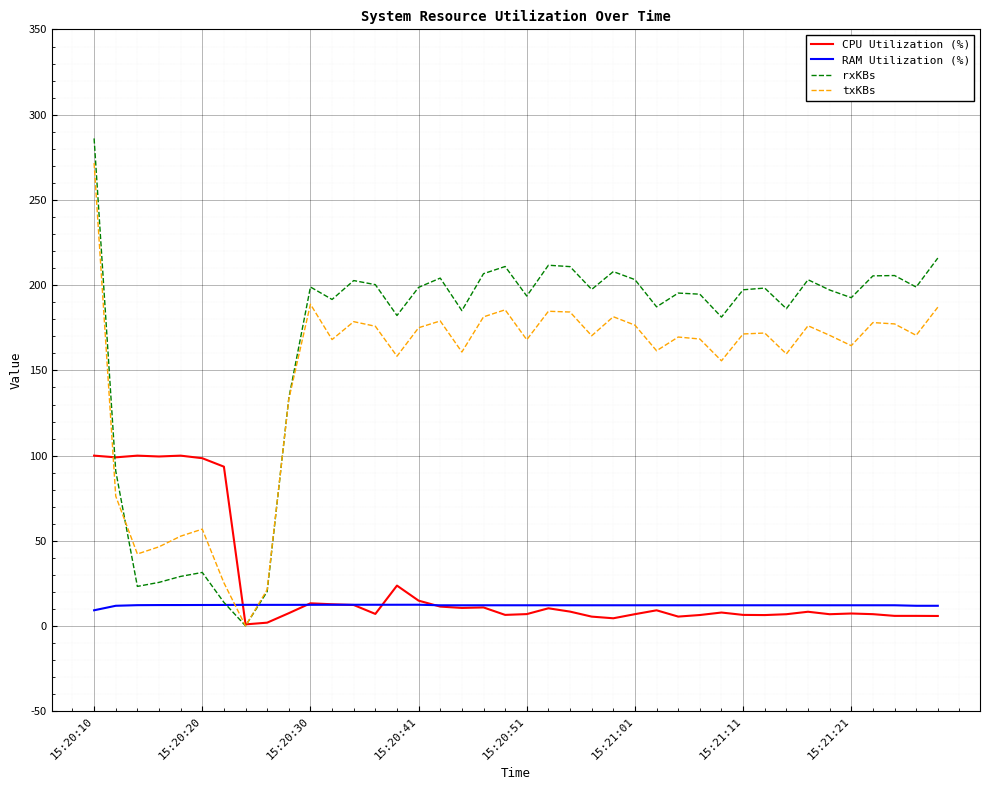

Rank the series by their maximum value, from lowest to highest.

RAM Utilization (%), CPU Utilization (%), txKBs, rxKBs